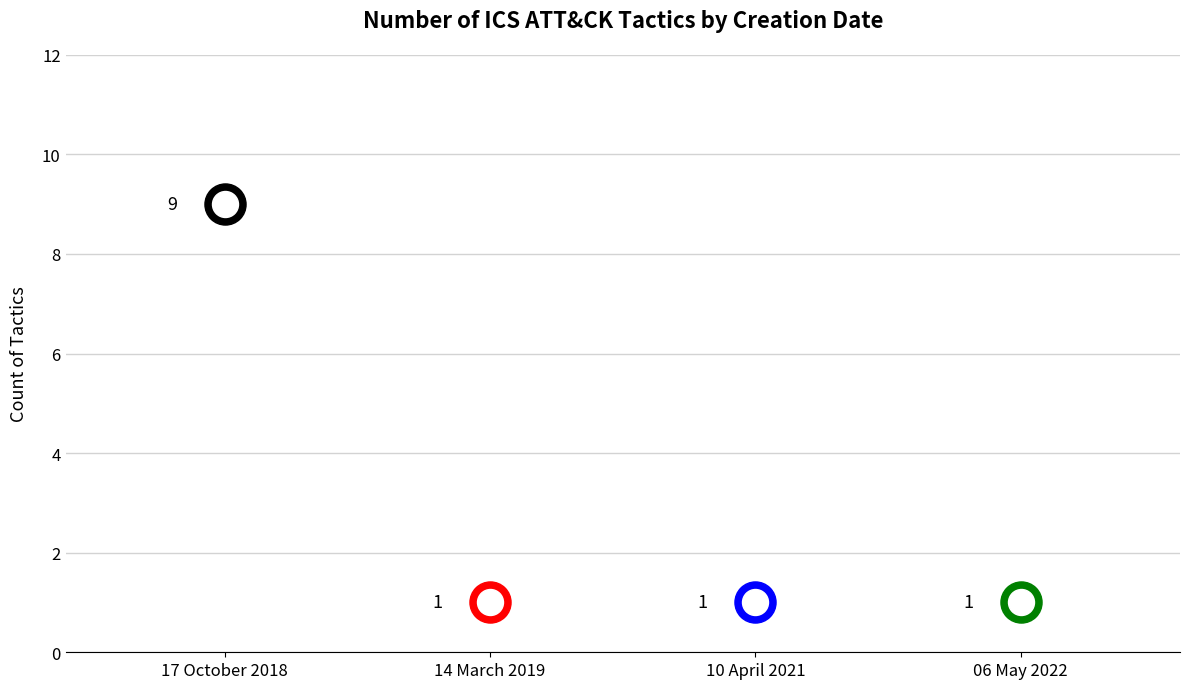

Approximately how many times larger is the value at 06 May 2022 compared to 17 October 2018?

0.1